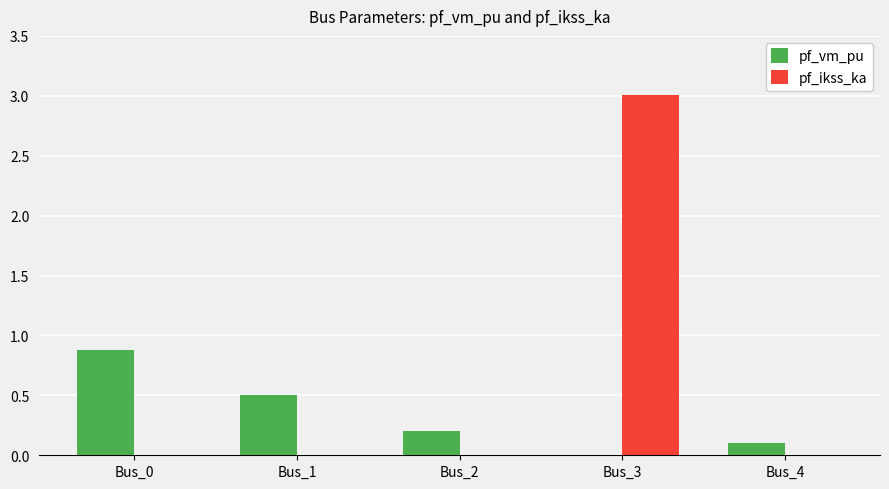

Reading left to right, extract all data points from this chart.

pf_vm_pu: 0.9	0.5	0.2	0.0	0.1
pf_ikss_ka: 0.0	0.0	0.0	3.0	0.0